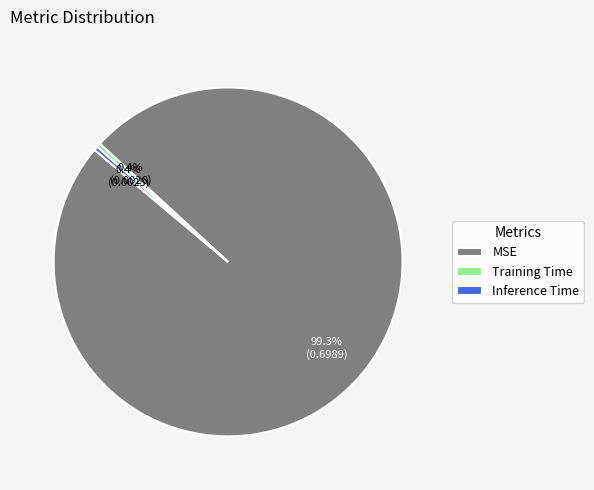

Which slice is the largest?

MSE